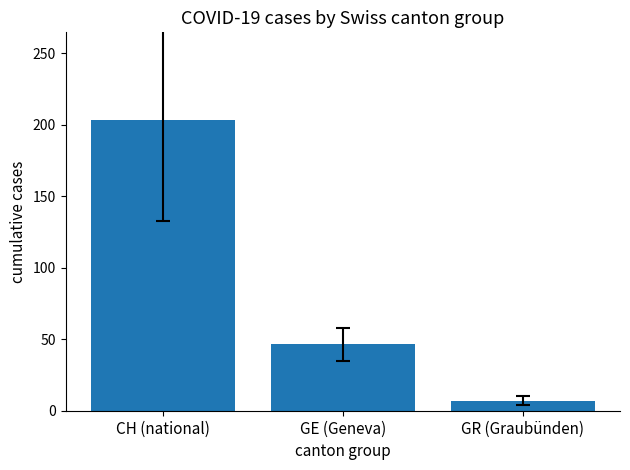

What is the label of the 2nd bar from the left?

GE (Geneva)